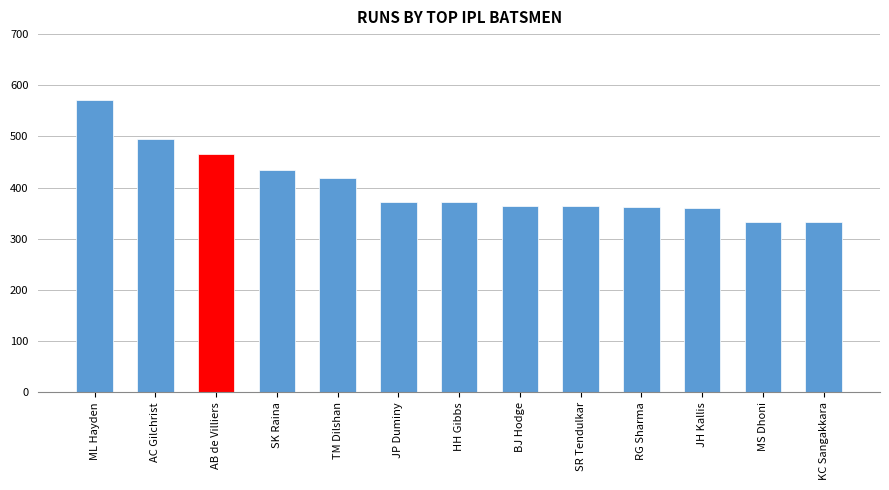

What is the maximum value shown in the chart?

572